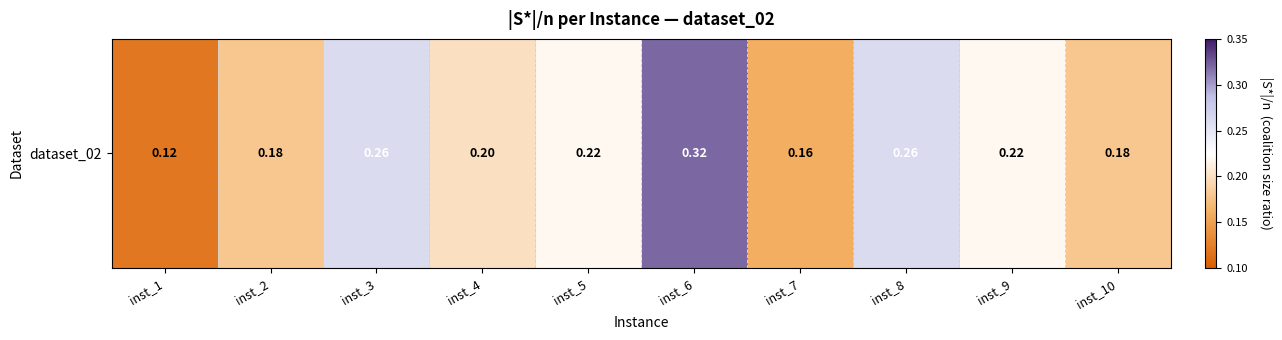

Rank the categories by value from lowest to highest.

inst_1, inst_7, inst_2, inst_10, inst_4, inst_5, inst_9, inst_3, inst_8, inst_6